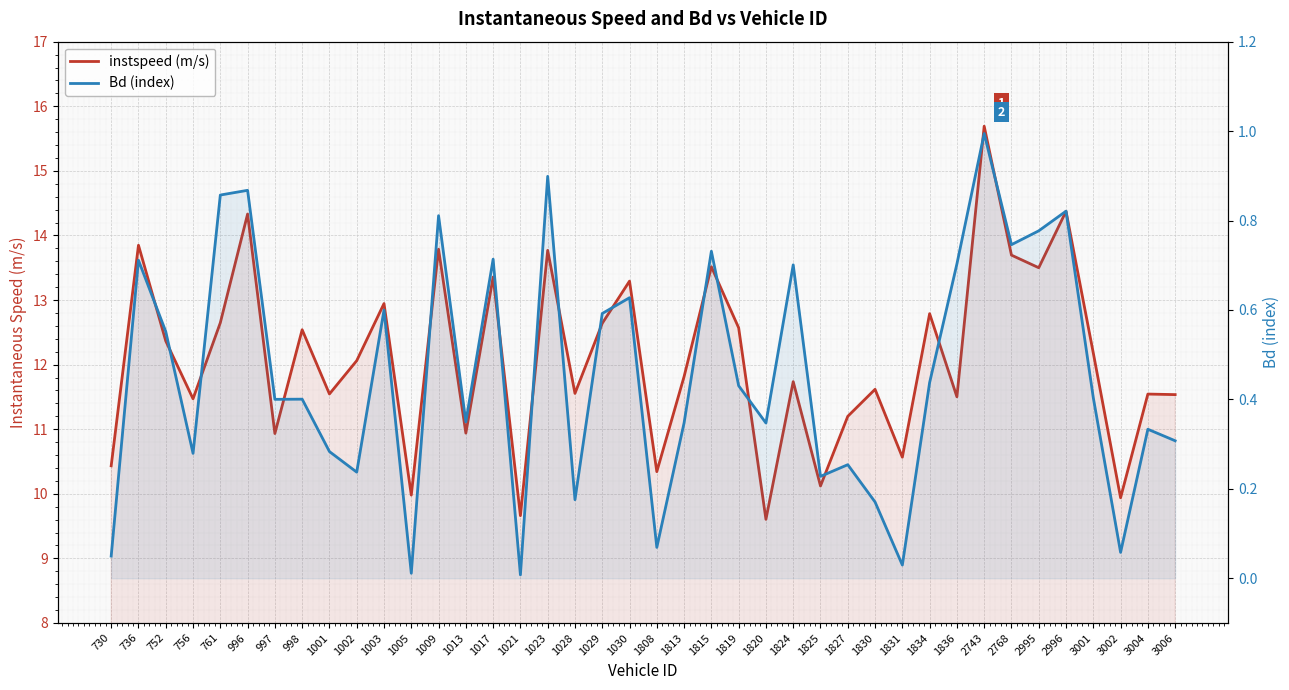

What is the total value across all series at 736?

14.6